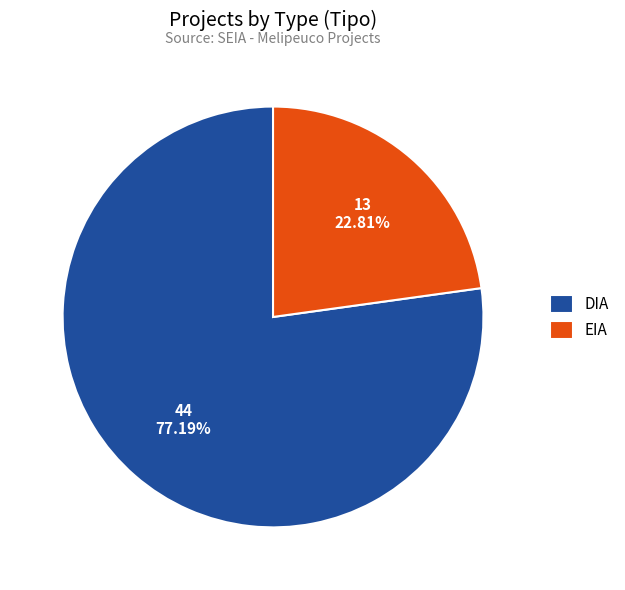

Which category has the smallest portion of the pie?

EIA